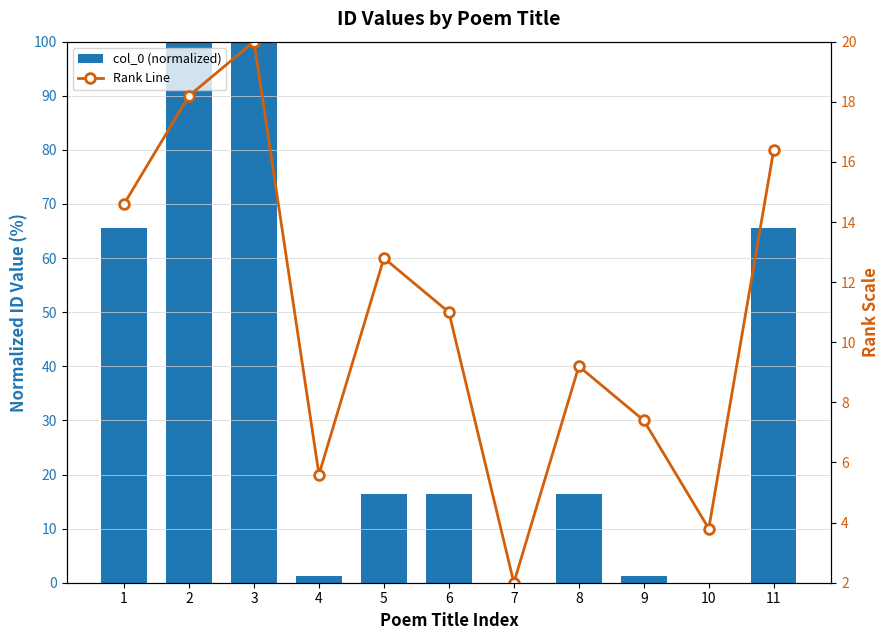

Which series has the largest total across all categories?

col_0 (normalized)